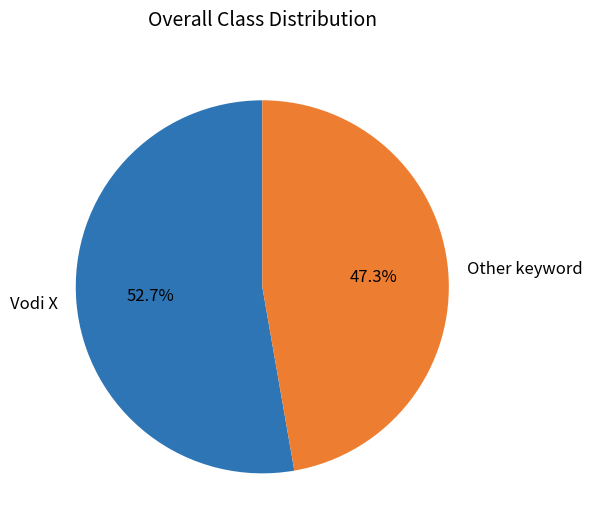

What is the majority slice?

Vodi X